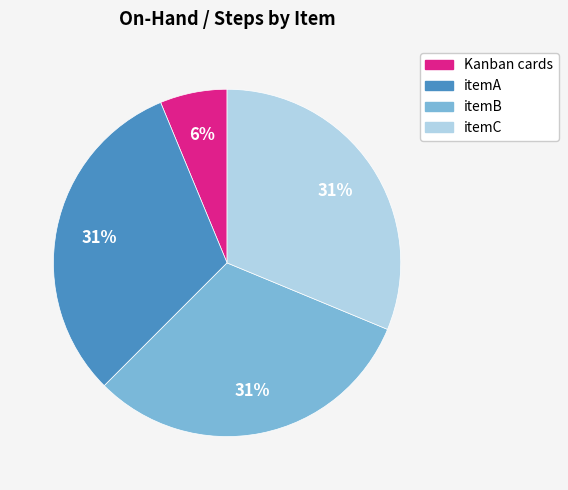

Which has a higher value, Kanban cards or itemC?

itemC